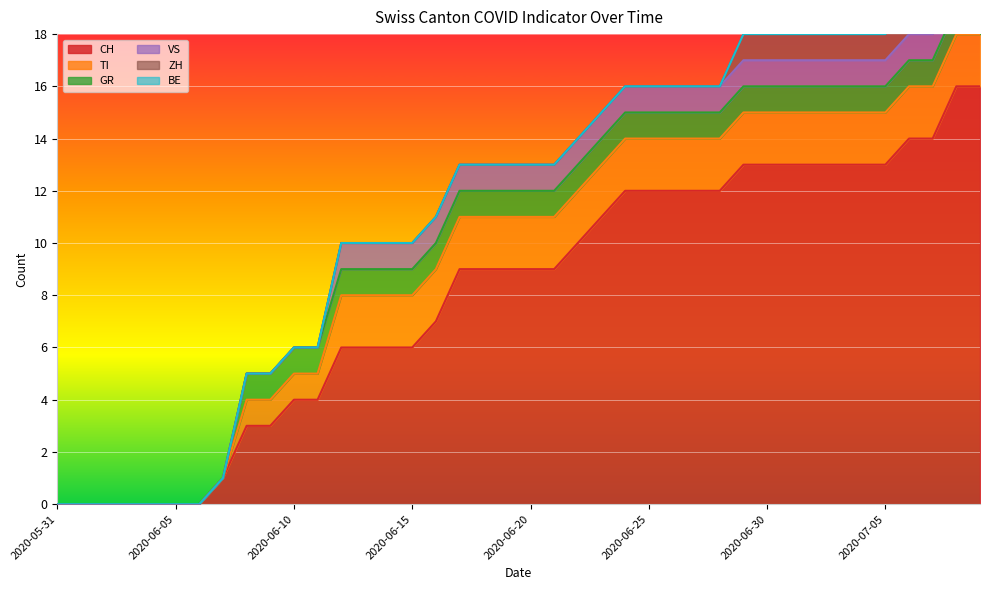

What is the difference between the highest and lowest values at 2020-06-22?

10